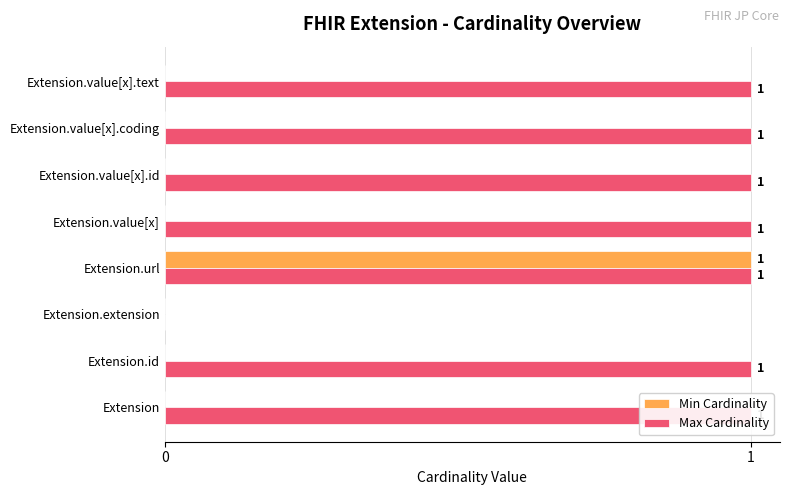

The value of Max Cardinality at Extension.value[x].coding is 1. True or false?

False